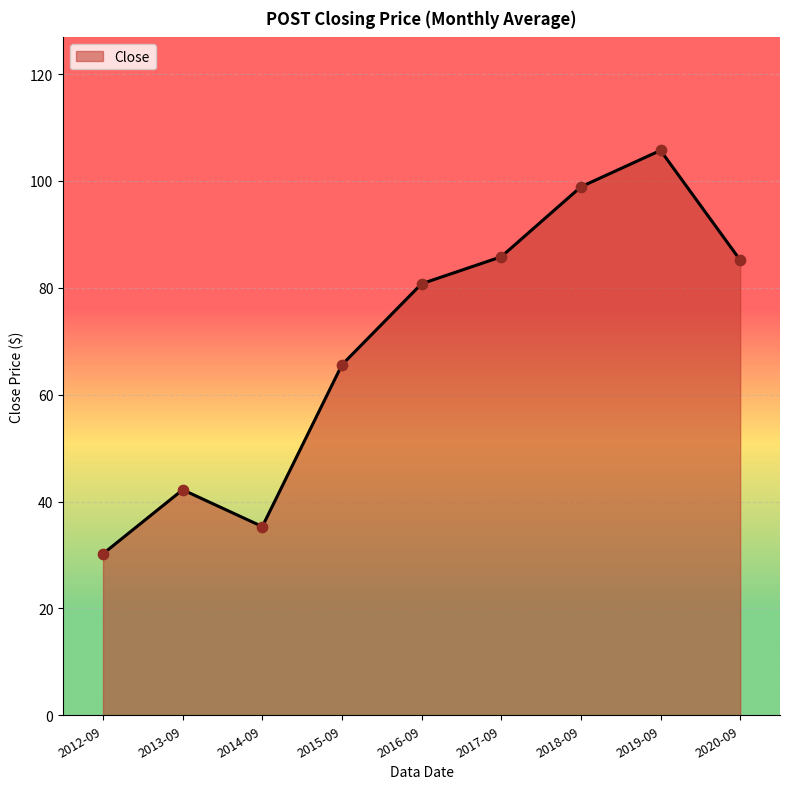

Which has a higher value, 2016-09 or 2013-09?

2016-09